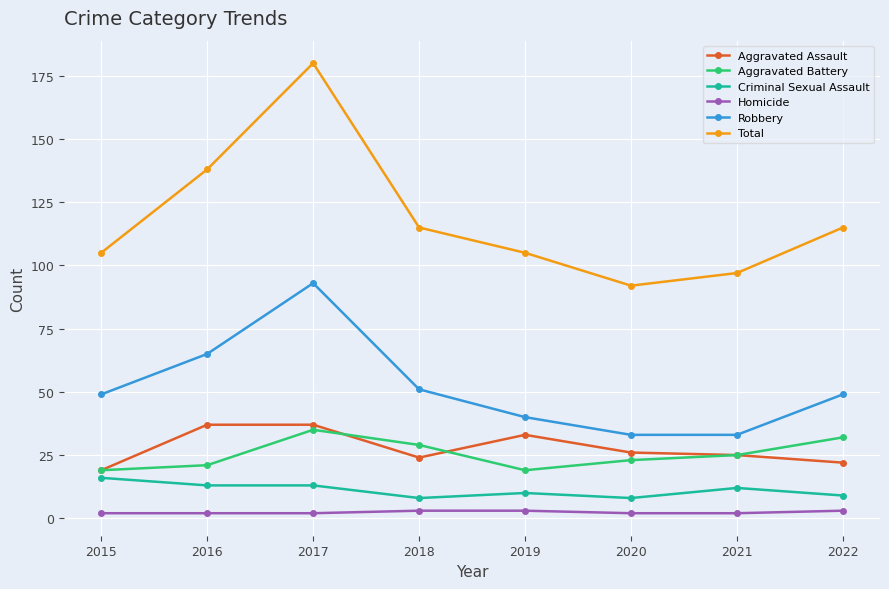

What is the lowest value of the Aggravated Battery series?

19